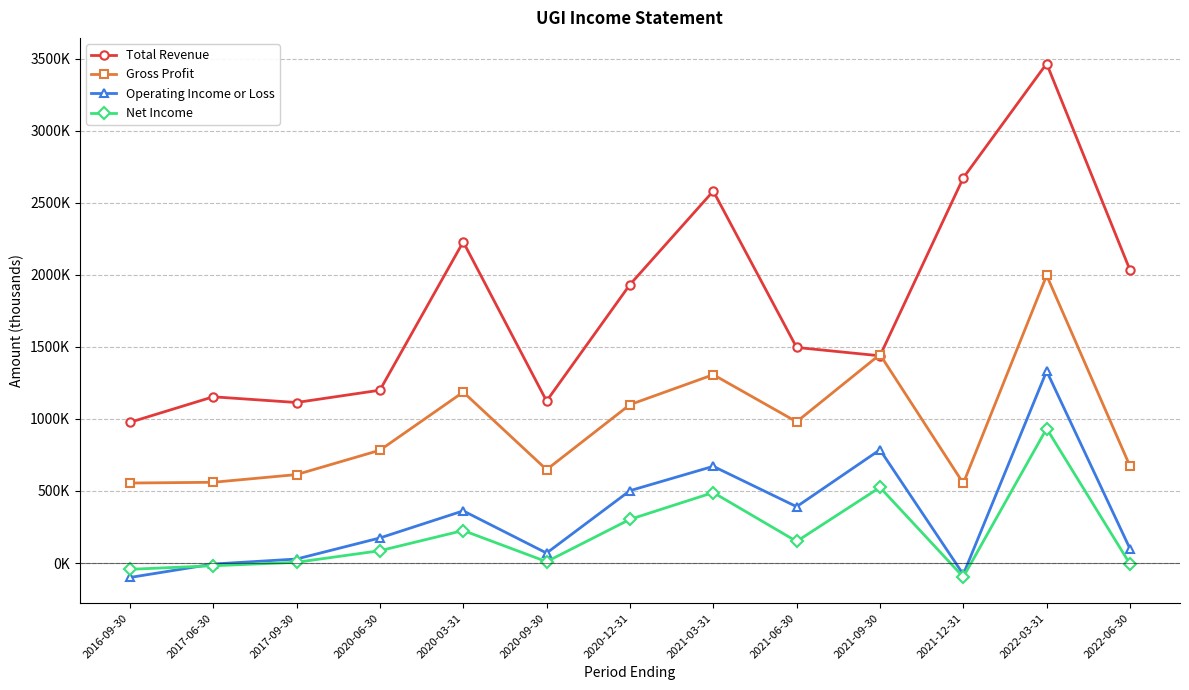

Which series ends up on top after the final intersection of Operating Income or Loss and Net Income?

Operating Income or Loss